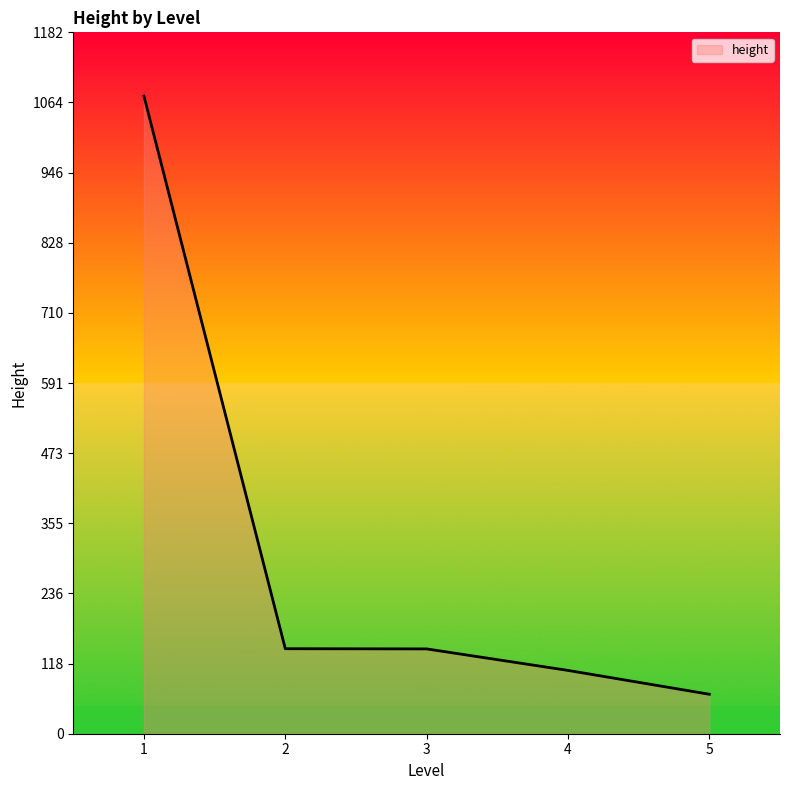

What is the approximate value at 5?

66.6